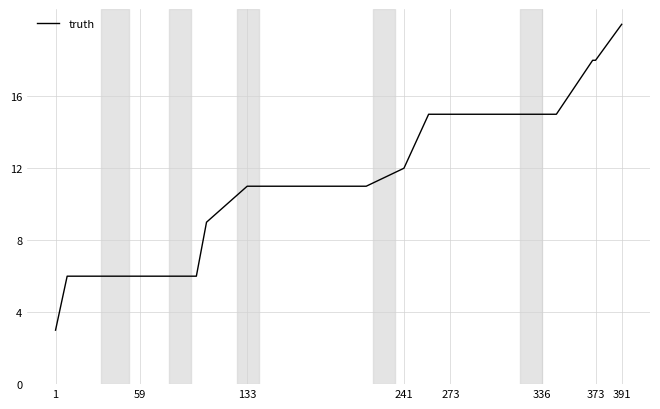

How many lines are shown in the chart?

1